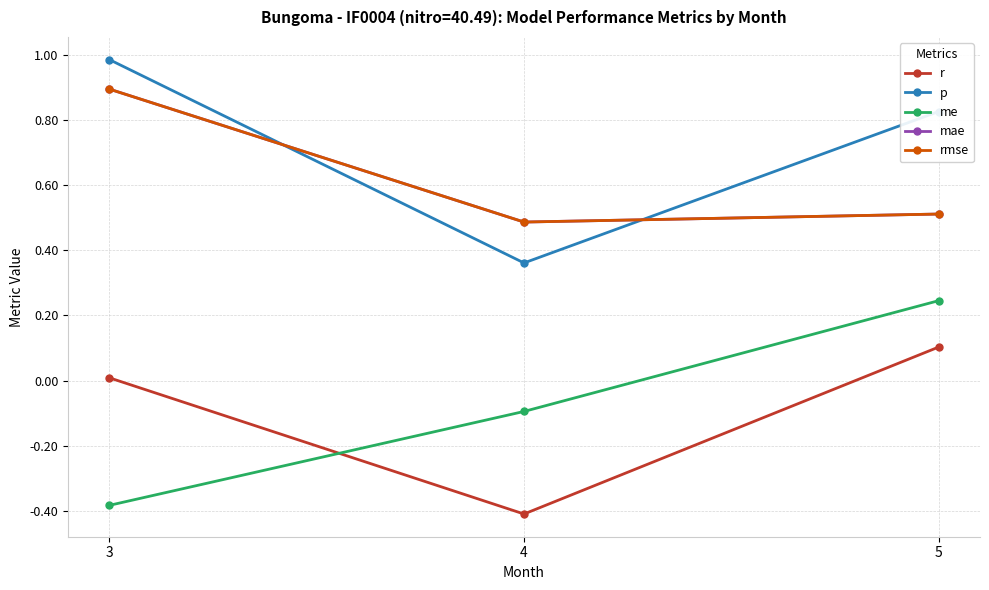

Does the chart have visible grid lines?

Yes